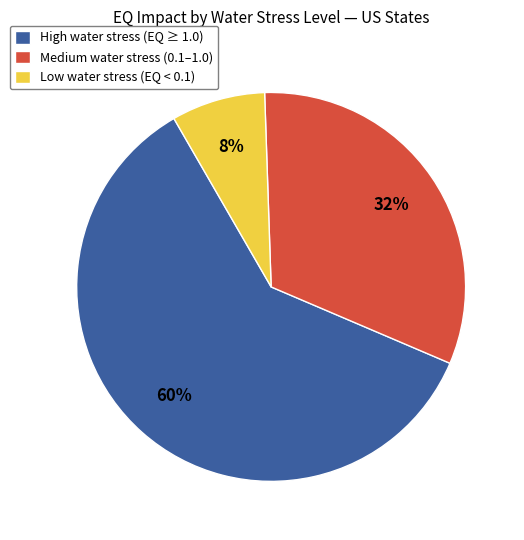

Is it true that High water stress (EQ ≥ 1.0) is 60% of the pie?

True